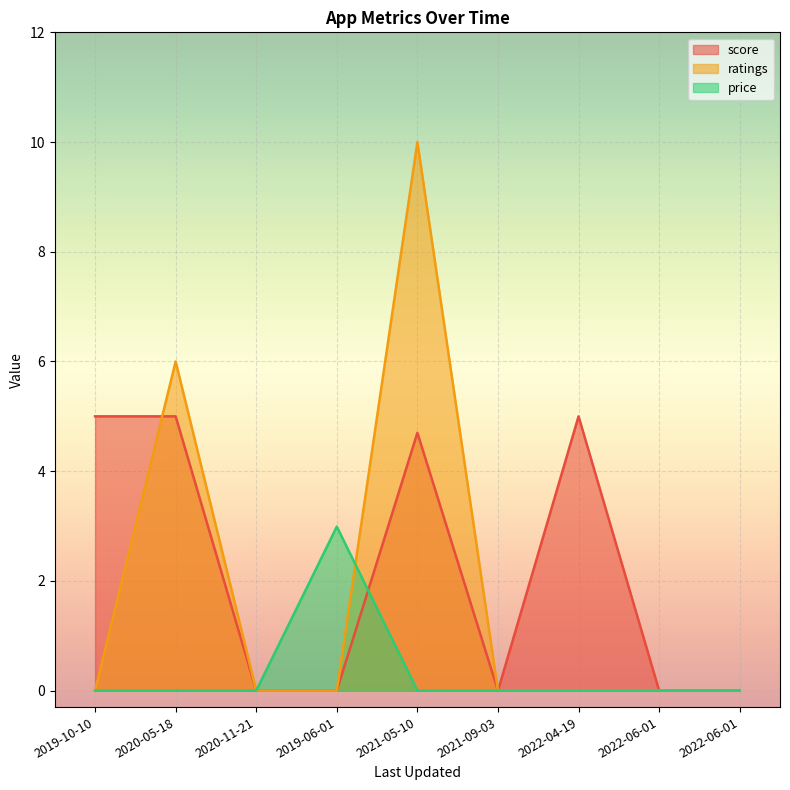

The value of ratings at 2022-06-01 is 0.0. True or false?

True